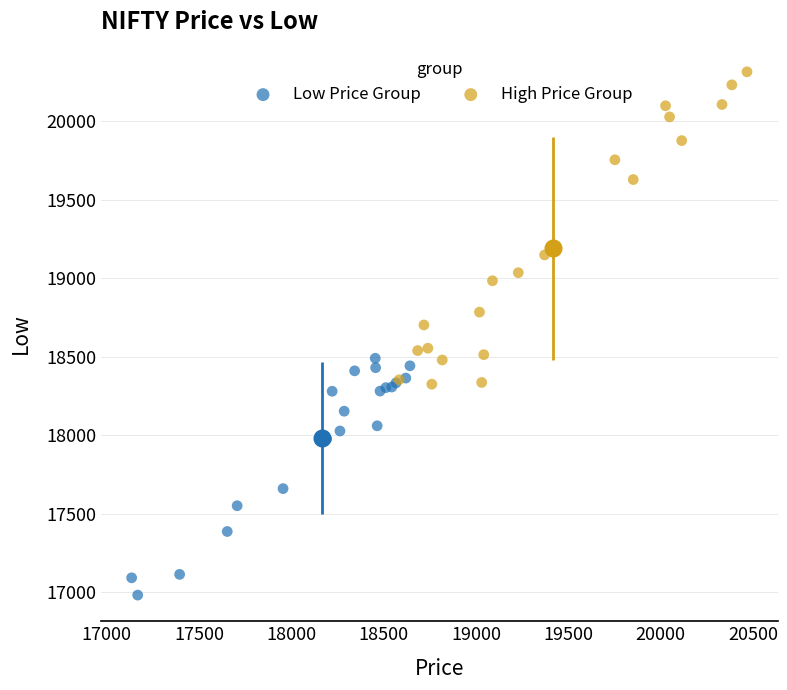

Which series has the widest spread of Y values?

High Price Group